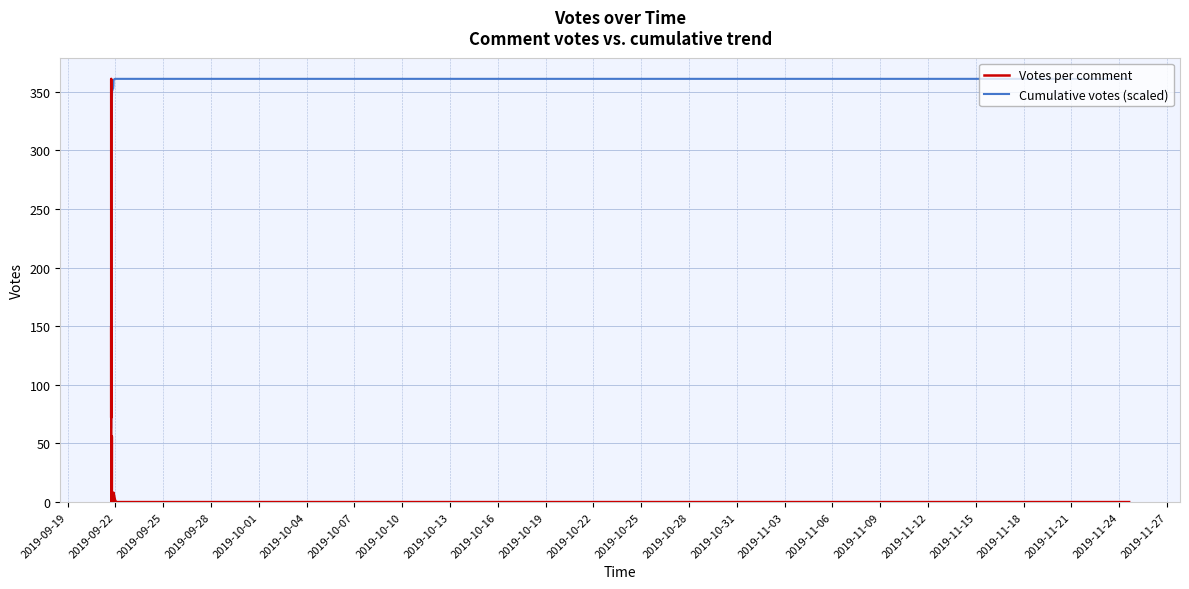

What is the difference between the second highest and second lowest values in the Cumulative votes (scaled) series?

266.4